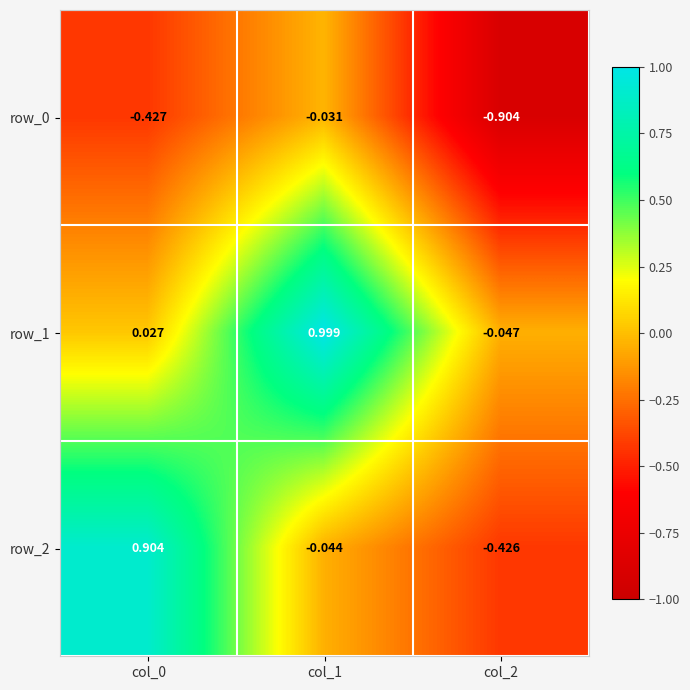

Is the value of row_0 at col_0 greater than the value of row_2 at col_2?

No